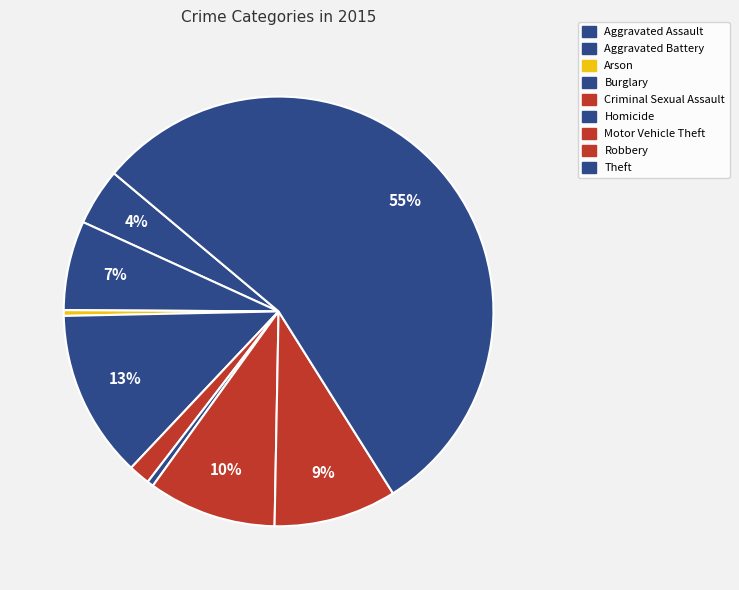

How many slices are in this pie chart?

9